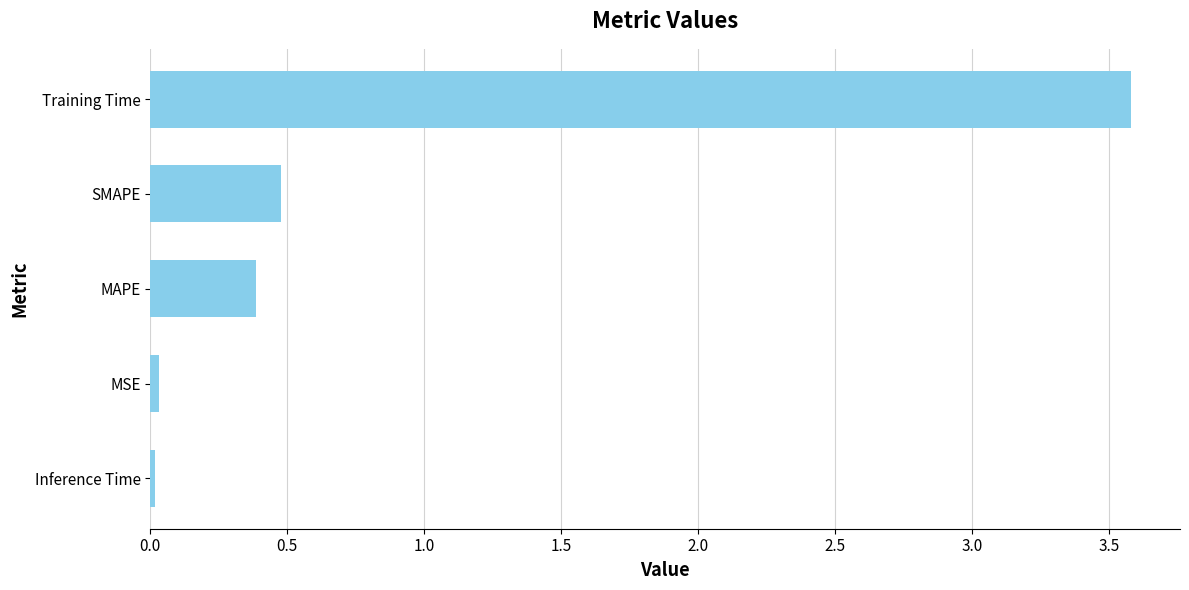

Is it true that the value at MAPE is 0.2?

False